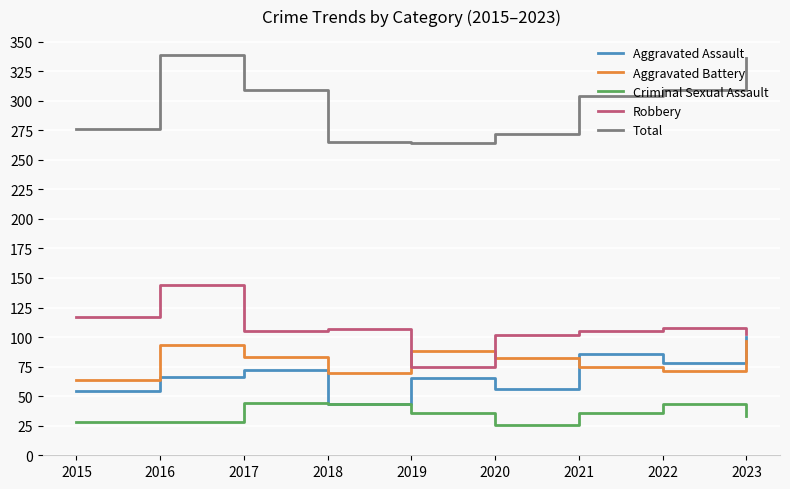

What is the highest value of the Aggravated Assault series?

100